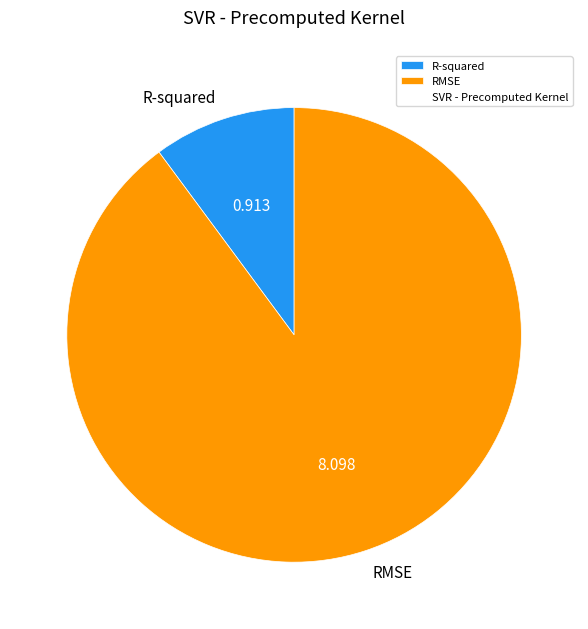

Which category accounts for the majority?

RMSE